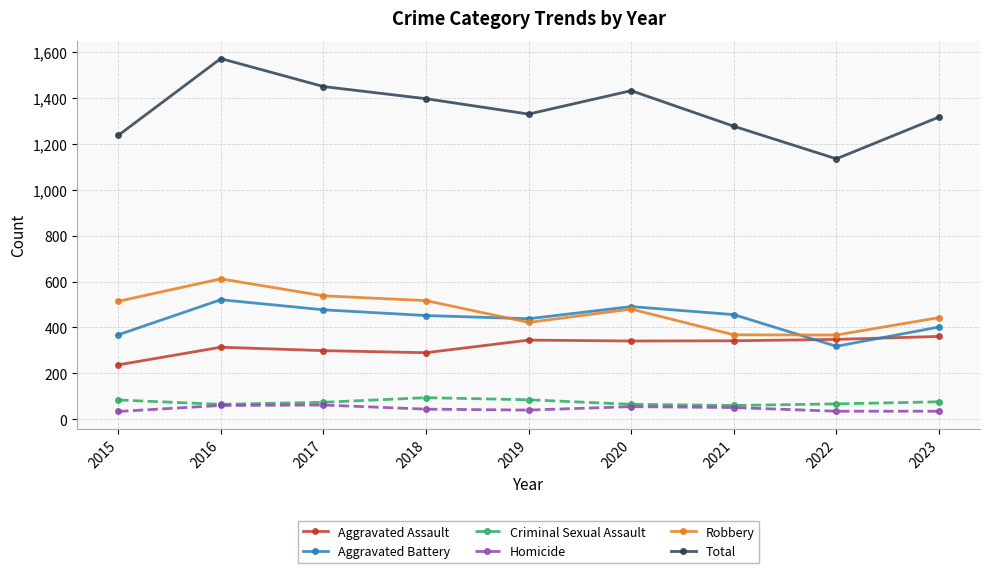

List the series in order of their peak value, lowest first.

Homicide, Criminal Sexual Assault, Aggravated Assault, Aggravated Battery, Robbery, Total